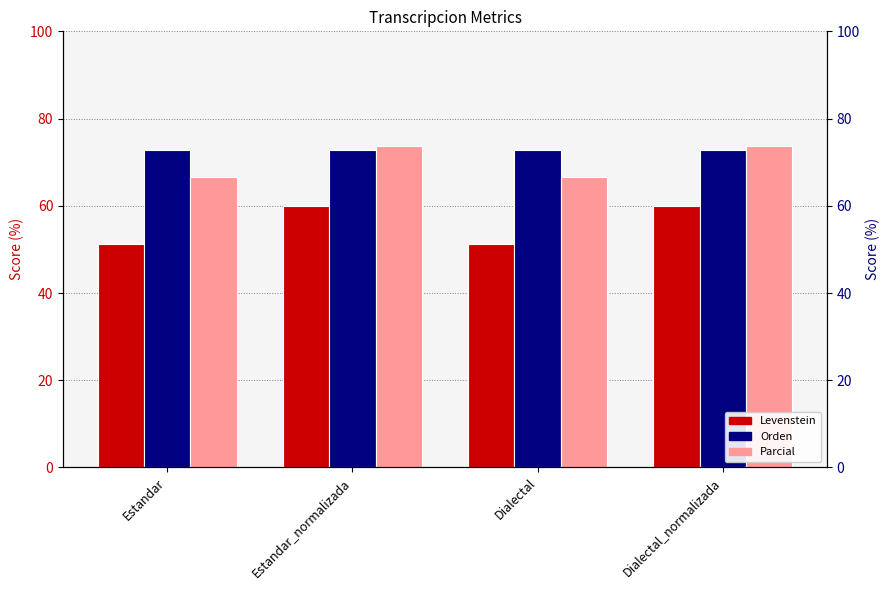

The value of Parcial at Estandar is 104.6. True or false?

False